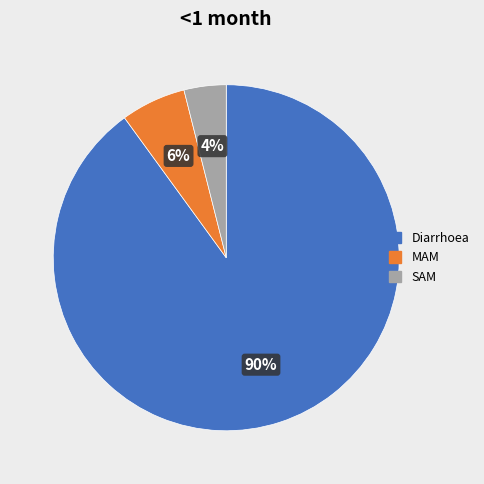

Is it true that Diarrhoea is 81% of the pie?

False